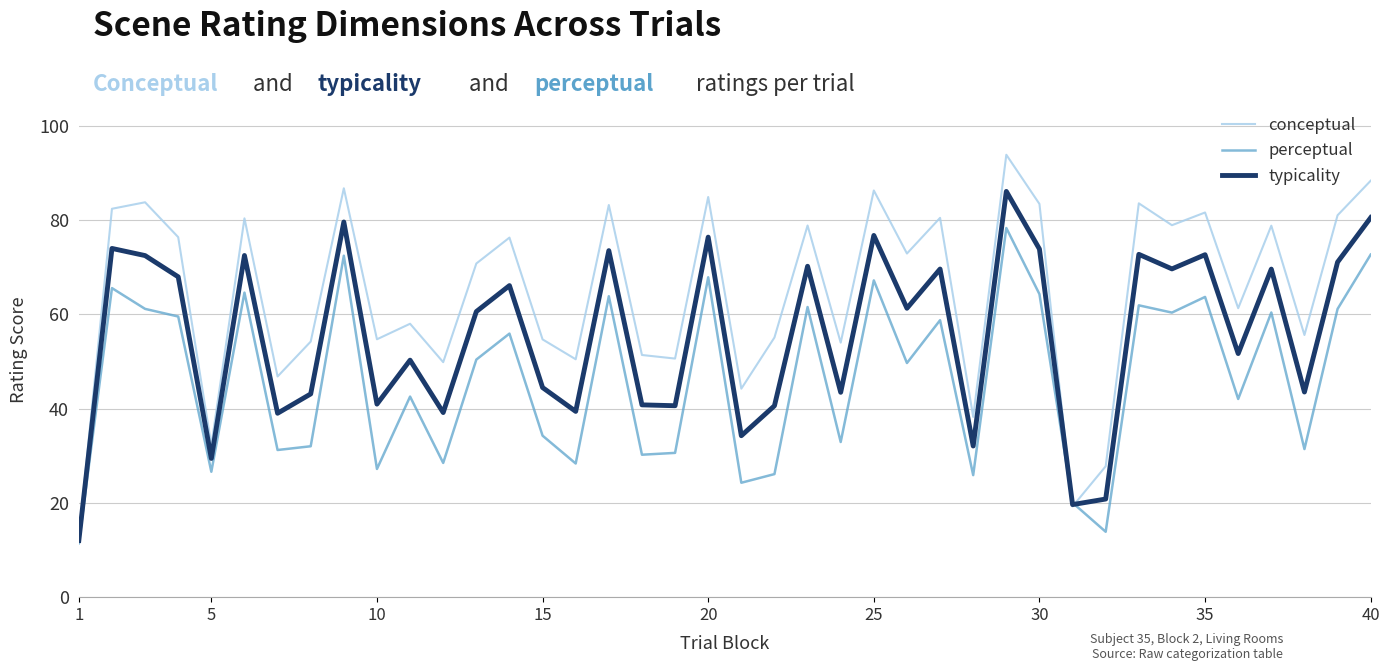

Rank the series by their average value, from lowest to highest.

perceptual, typicality, conceptual